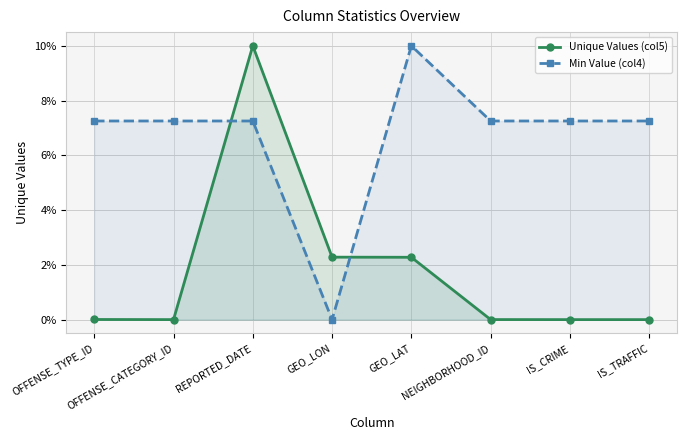

Where is Min Value (col4) nearest to the value 5?

OFFENSE_TYPE_ID